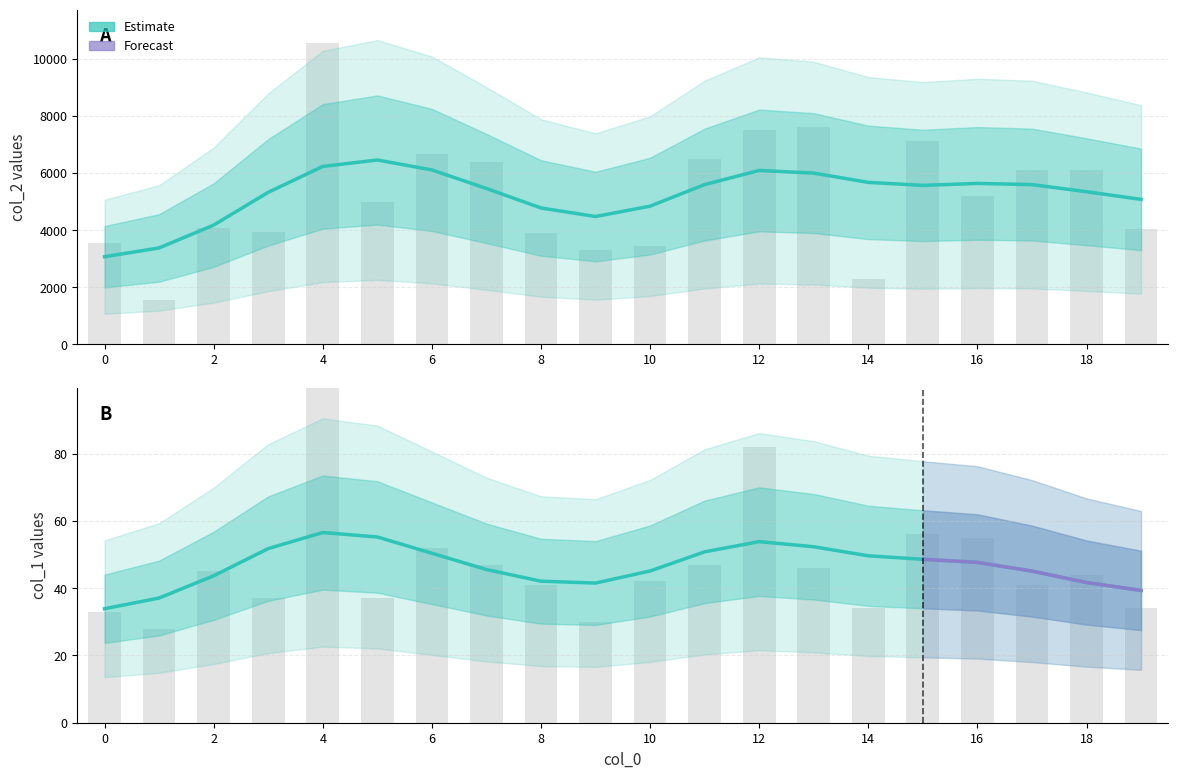

Between 7 and 10, which is larger?

7